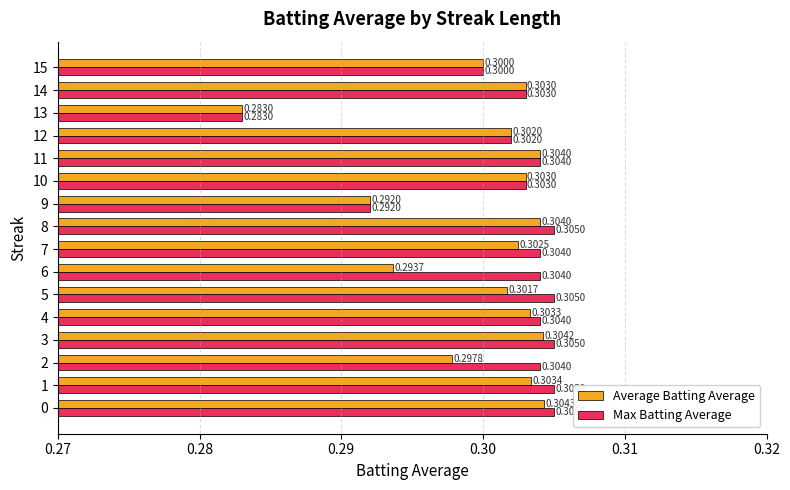

Rank the series by their maximum value, from highest to lowest.

Max Batting Average, Average Batting Average